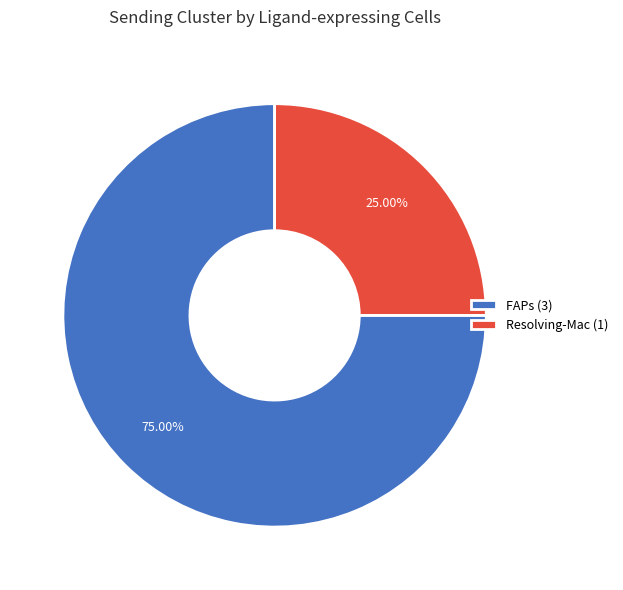

Is it true that FAPs is 75% of the pie?

True